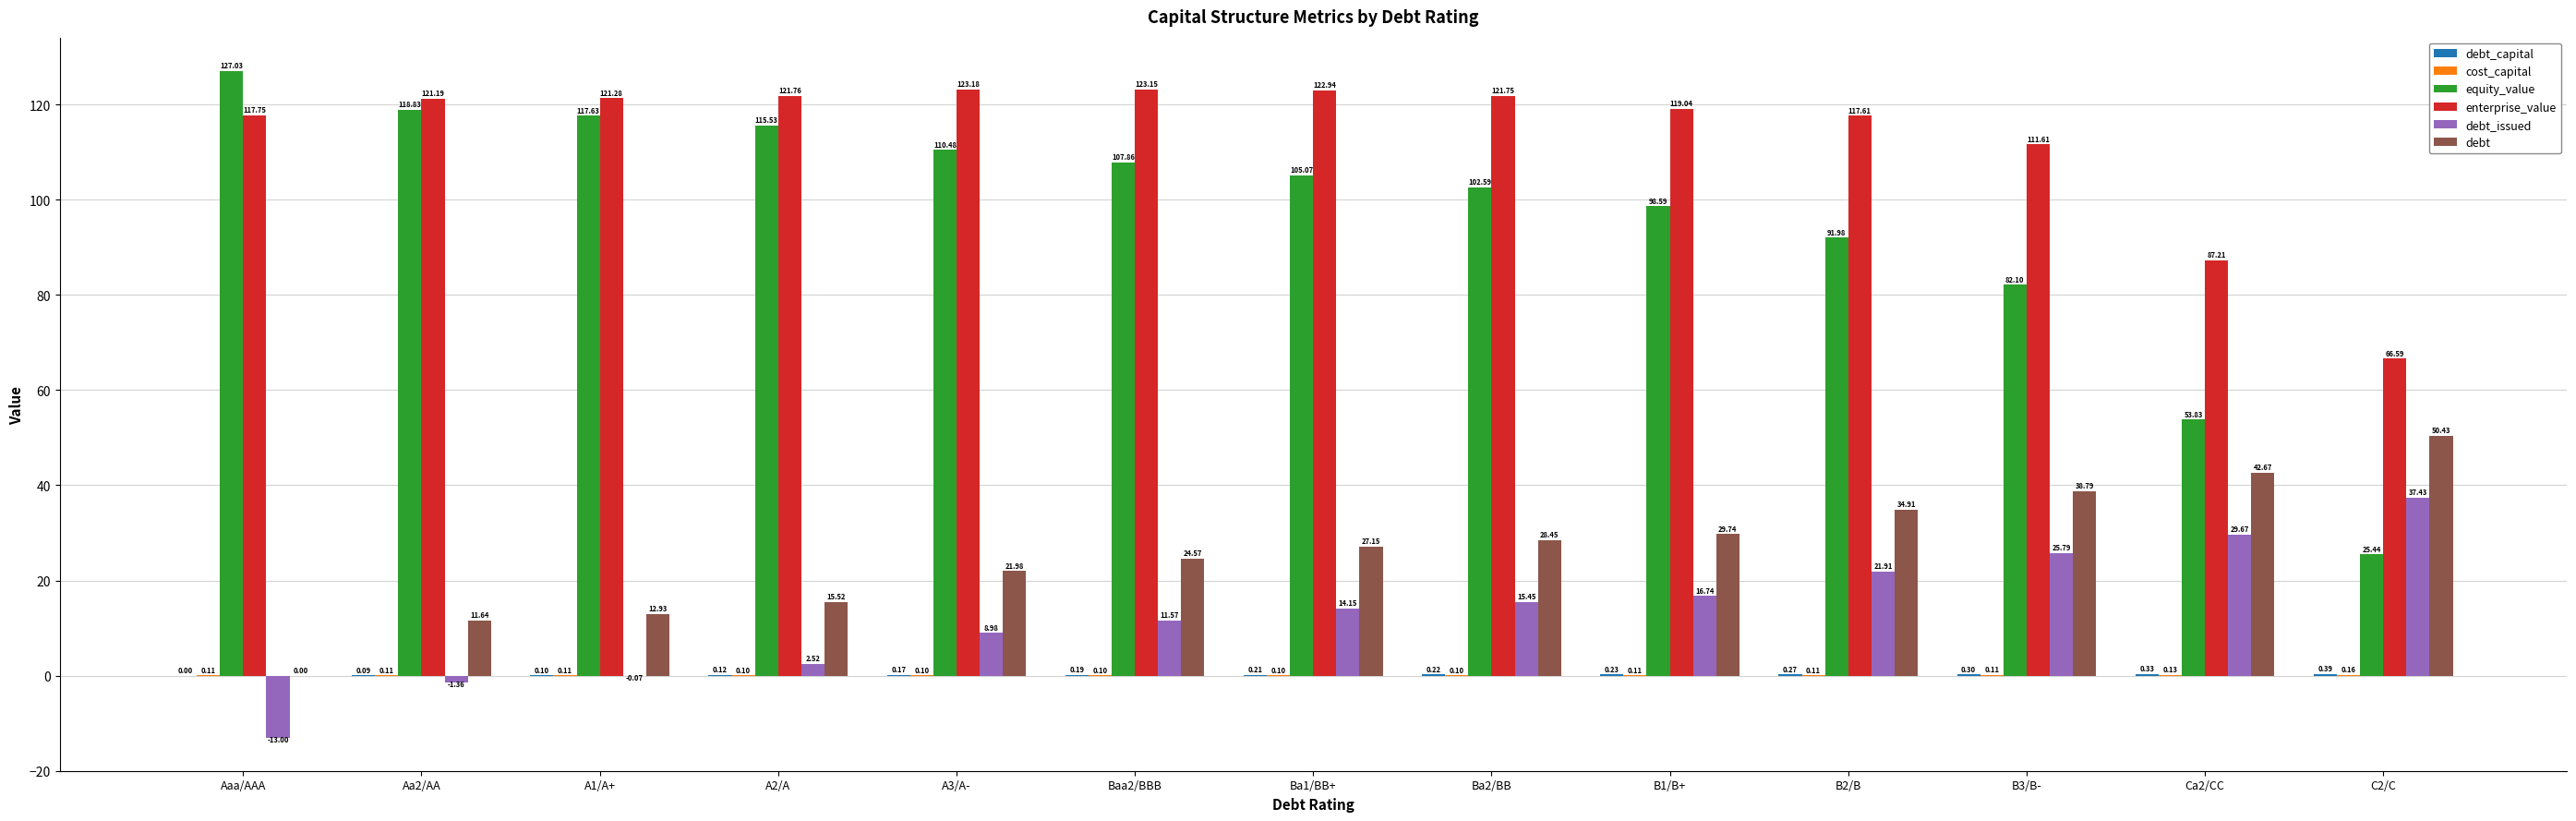

How many data points in debt_issued are above 14?

7